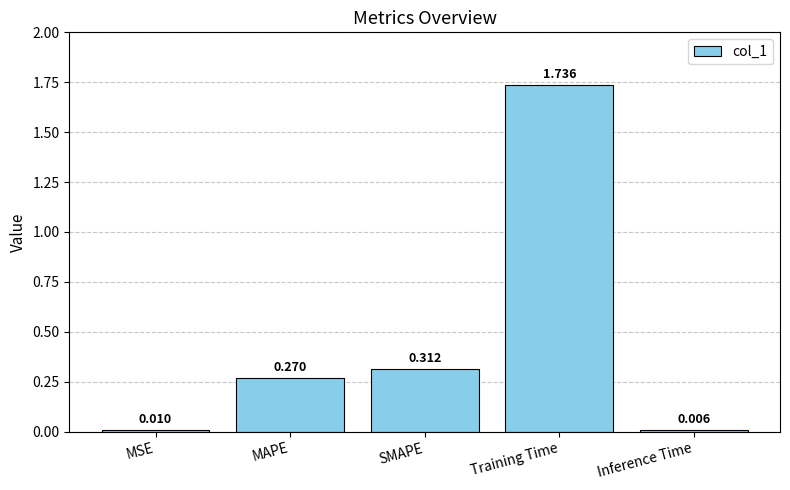

What is the label of the 3rd bar from the left?

SMAPE